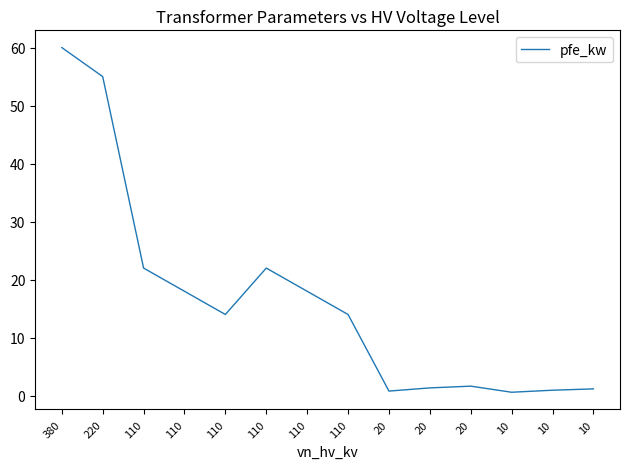

Does the chart display data point markers on the line(s)?

No